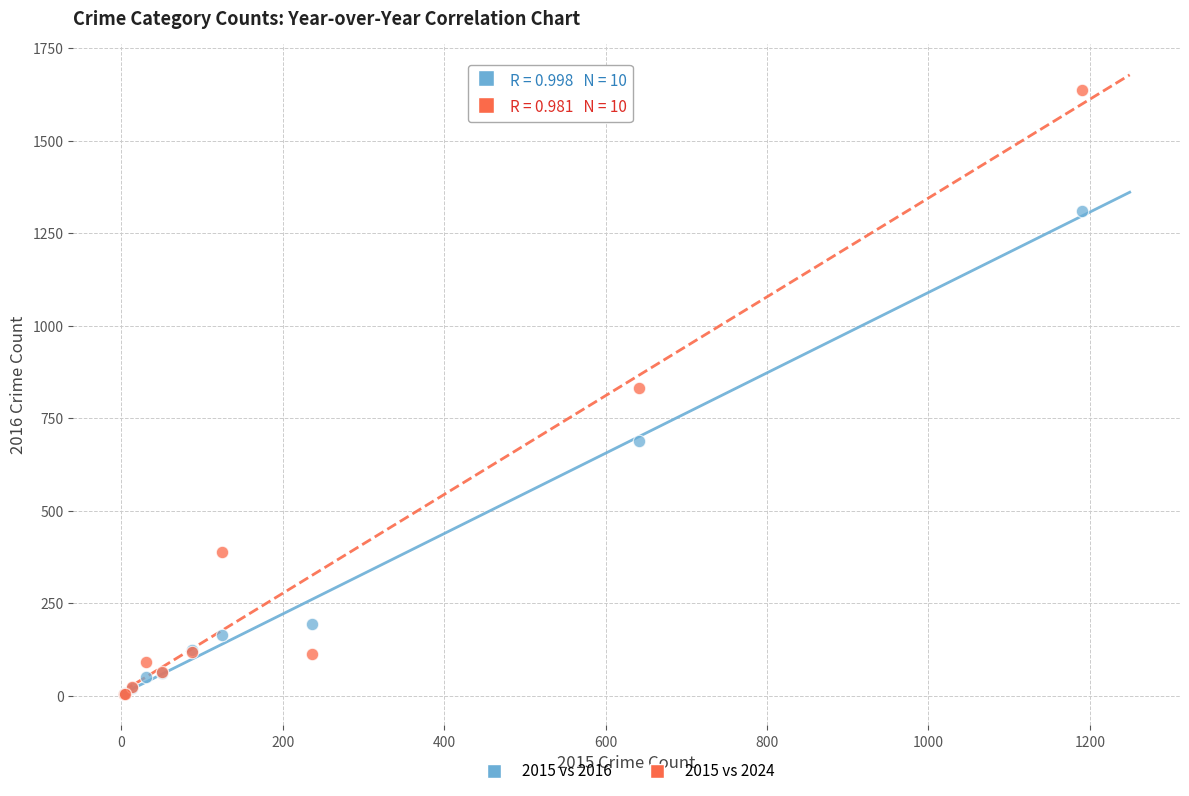

Which series reaches the maximum Y coordinate?

2015 vs 2024